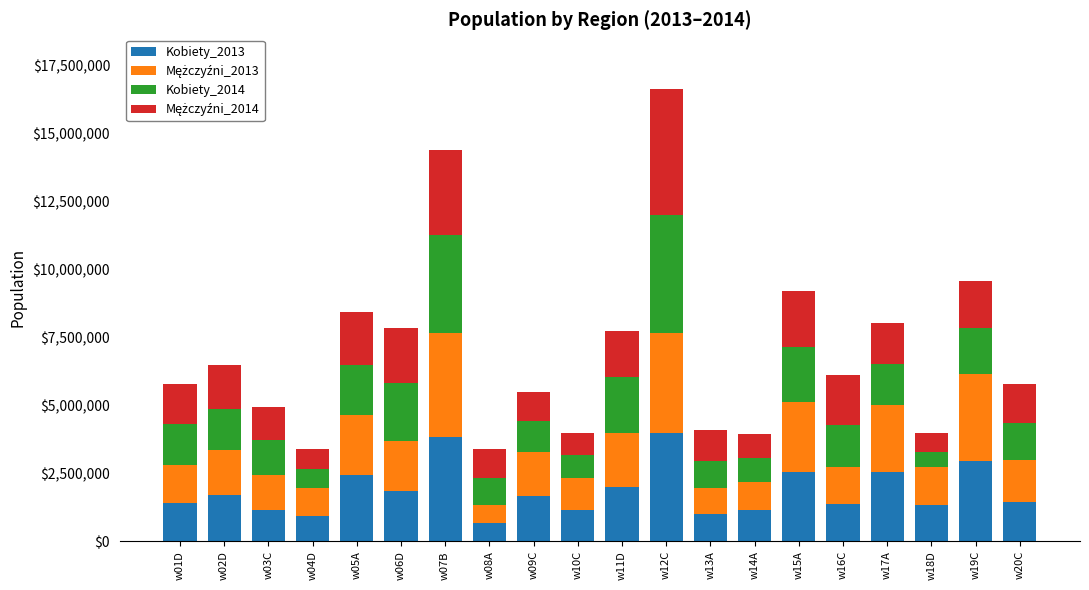

What is the minimum value for Kobiety_2013?

679557